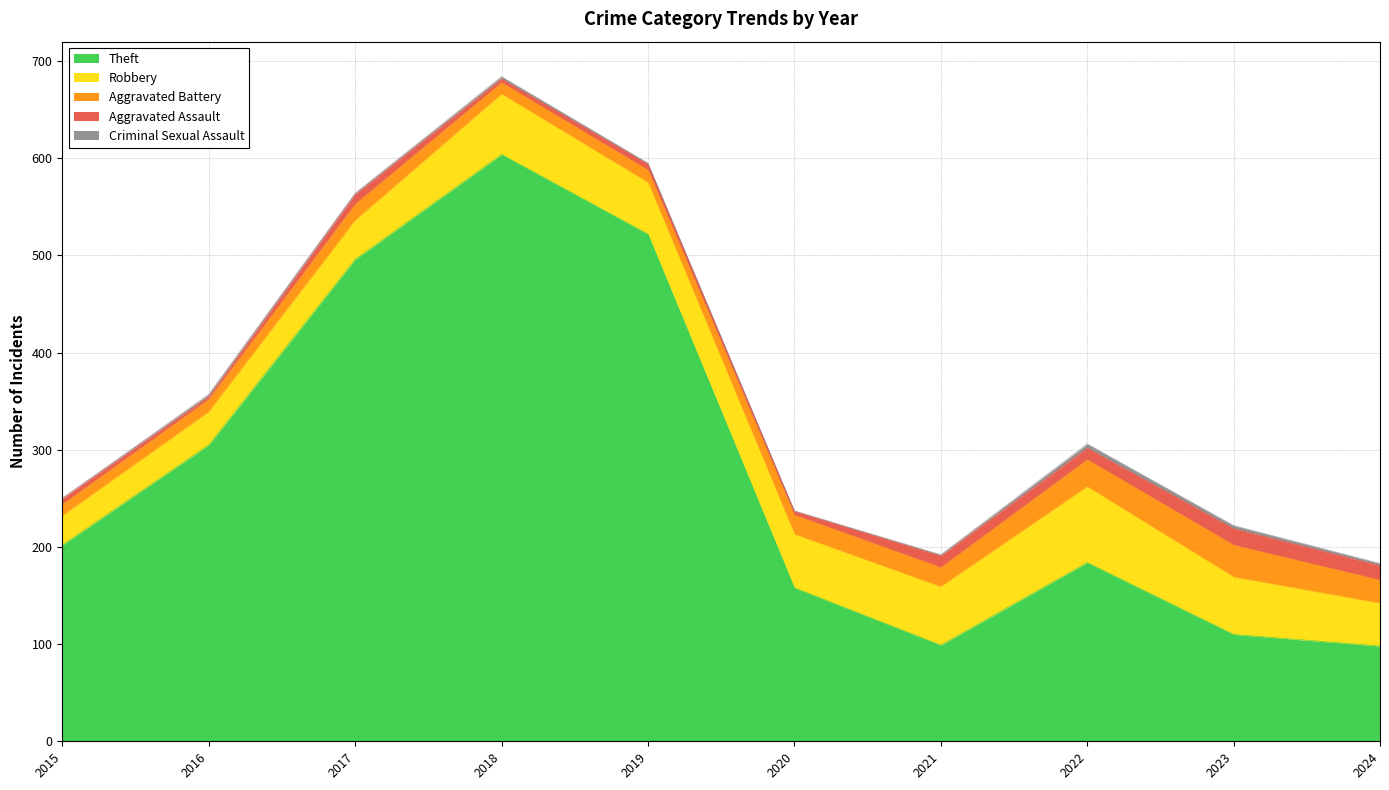

How many lines are shown in the chart?

5